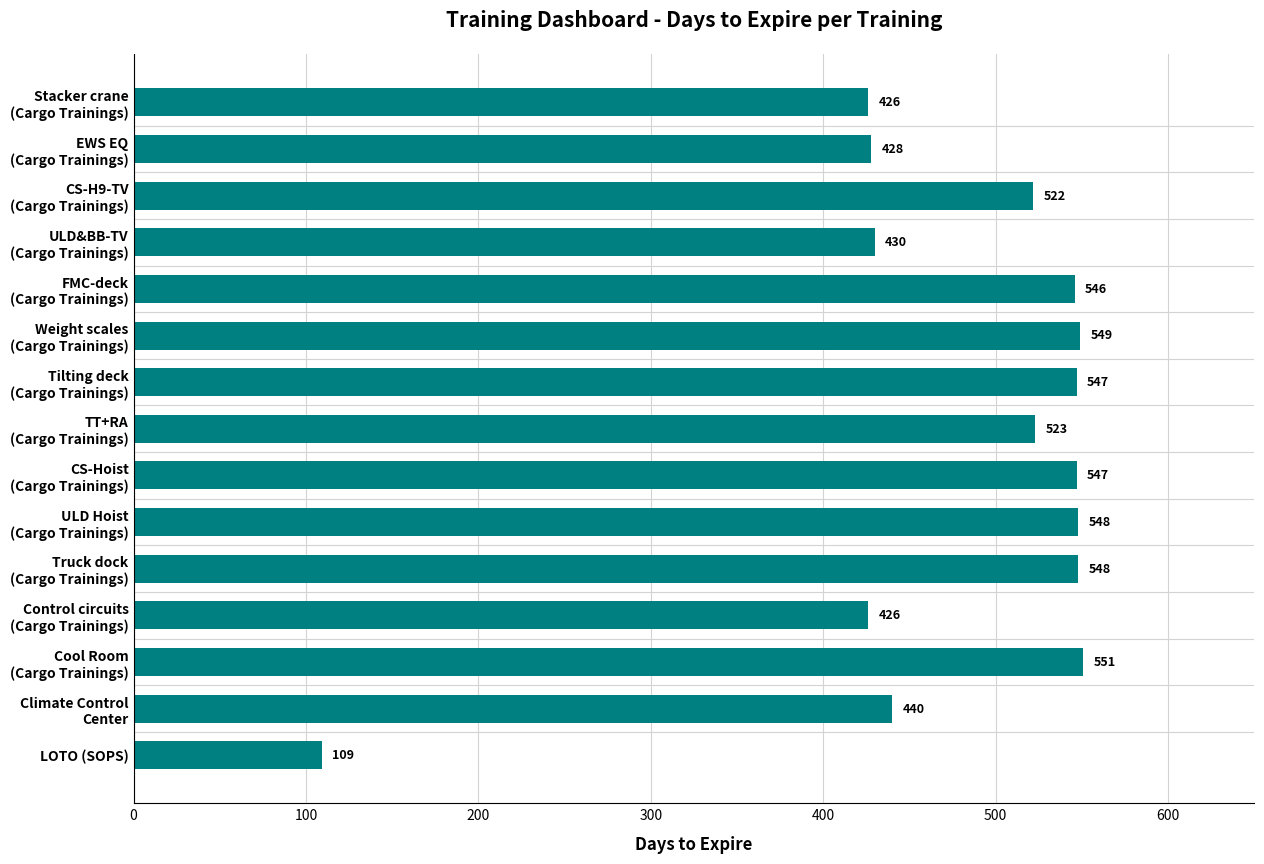

What is the approximate value at LOTO (SOPS)?

109